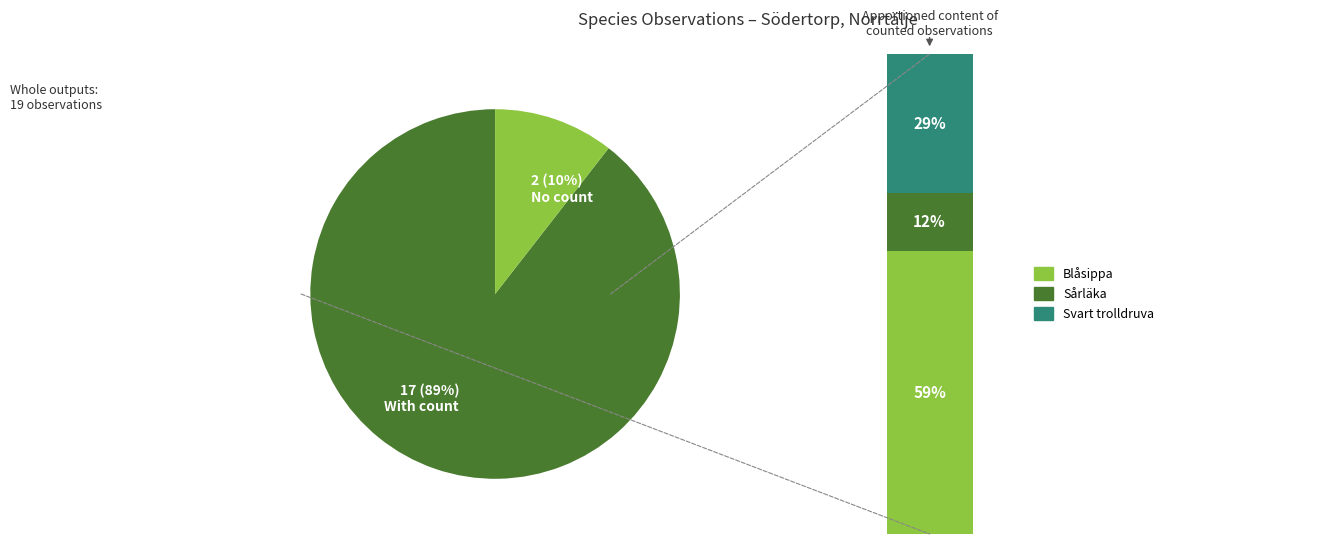

To the nearest percent, what portion does Svart trolldruva represent?

29%